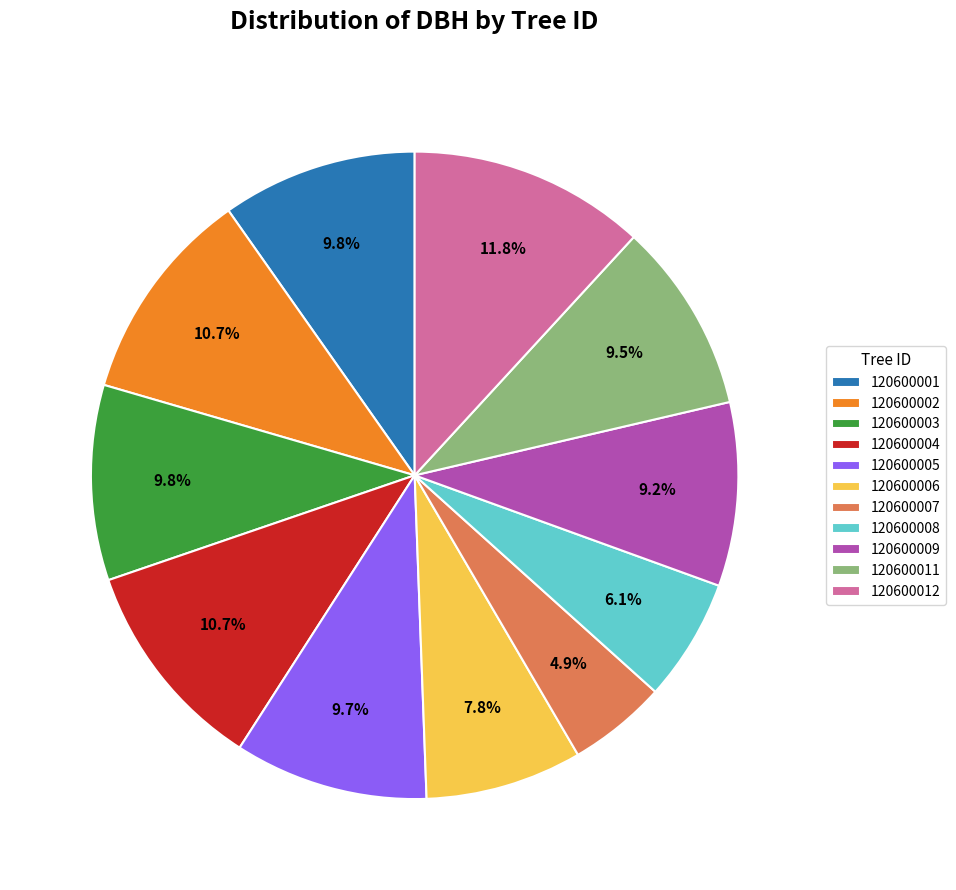

To the nearest percent, what is the difference between the largest and smallest slice percentages?

7%